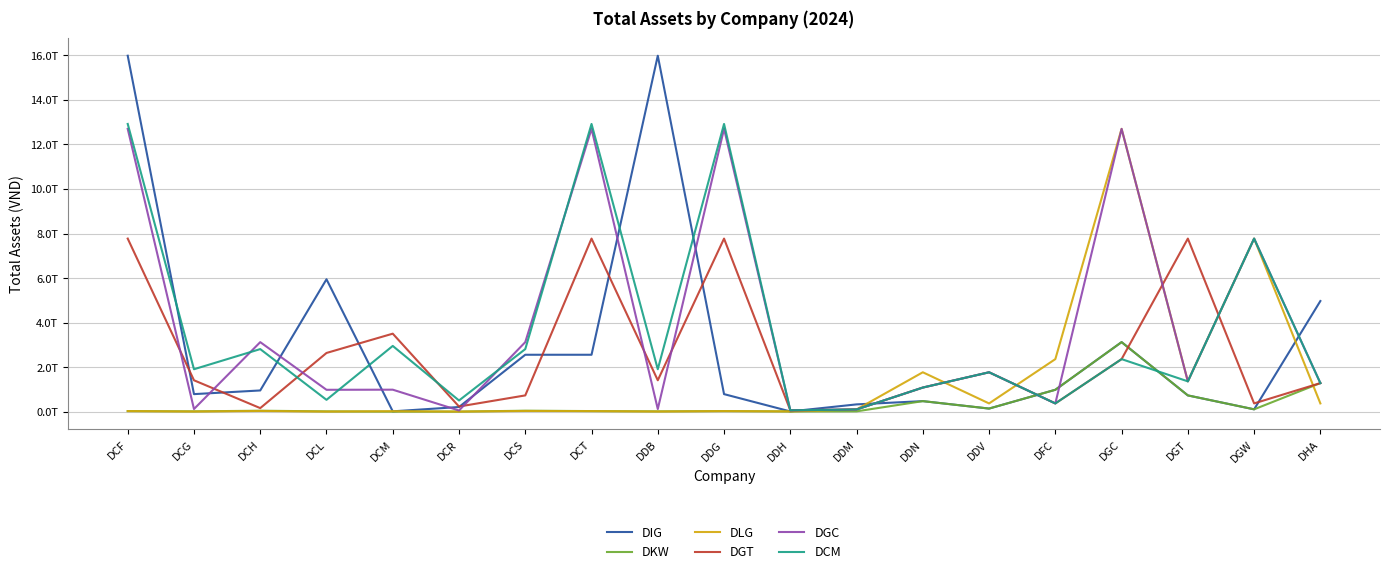

What is the total value across all series at DHA?

10457945741786